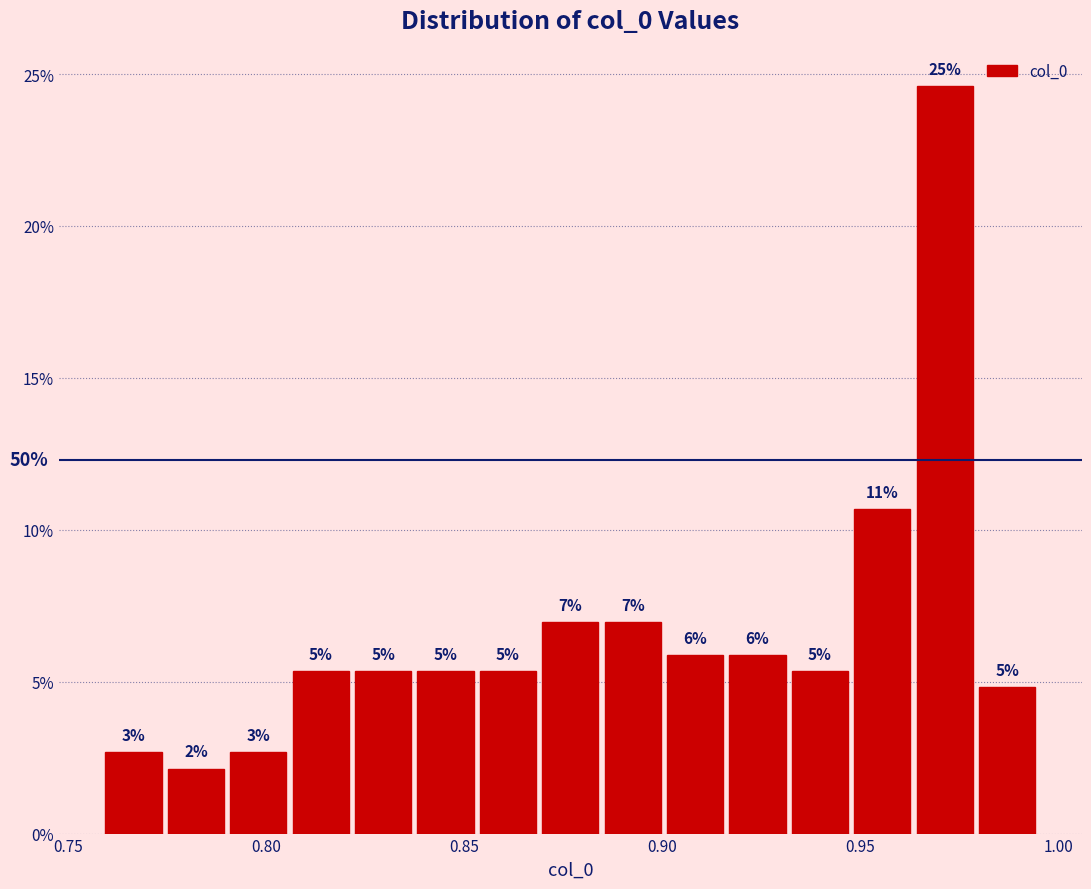

Around what value on the x-axis is the tallest bar? Give the approximate position of its centre, as read against the axis.

0.970